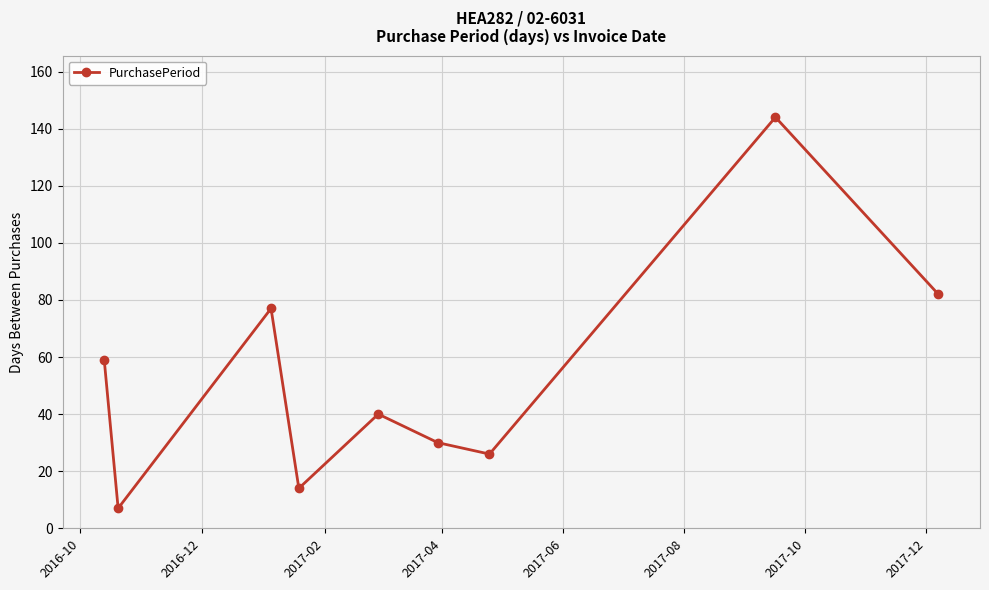

What is the value of the 4th point from the left?

14